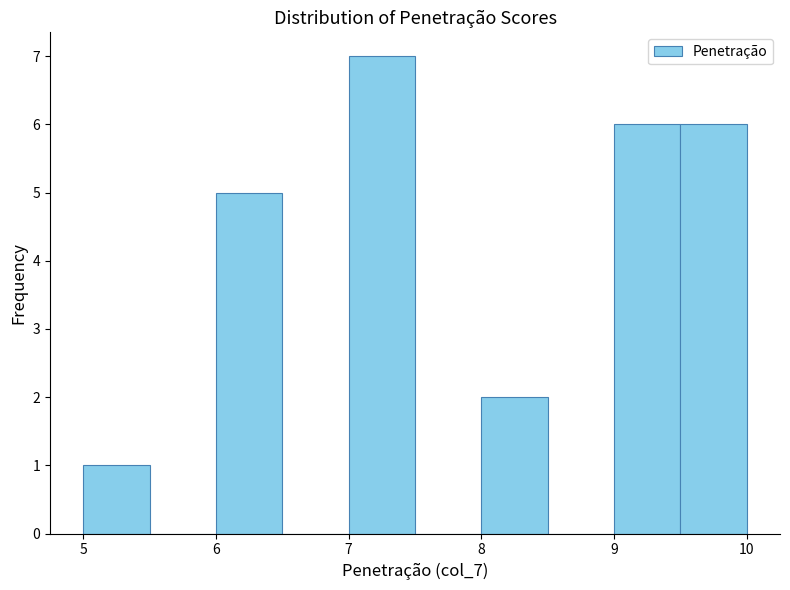

What is the height of the bar covering 9.0 to 9.5 on the x-axis? The values are not printed on the chart, so give them approximately, as read against the axis.

6